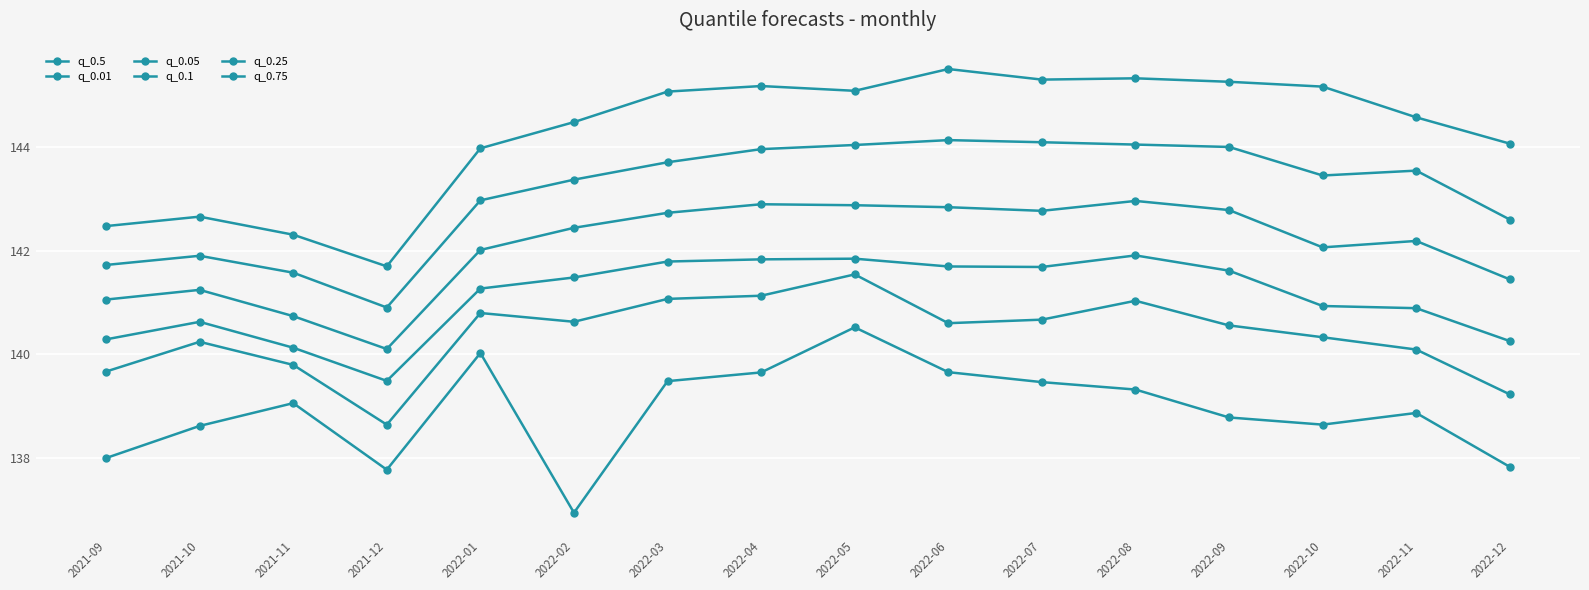

What is the average value of the q_0.25 series?

142.1